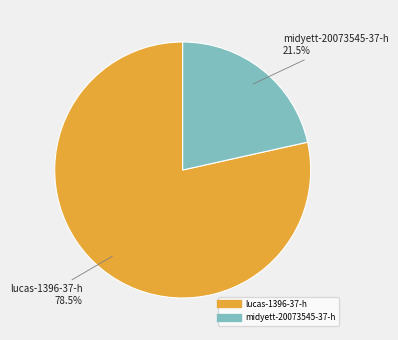

Is there any slice that represents more than half of the pie?

Yes